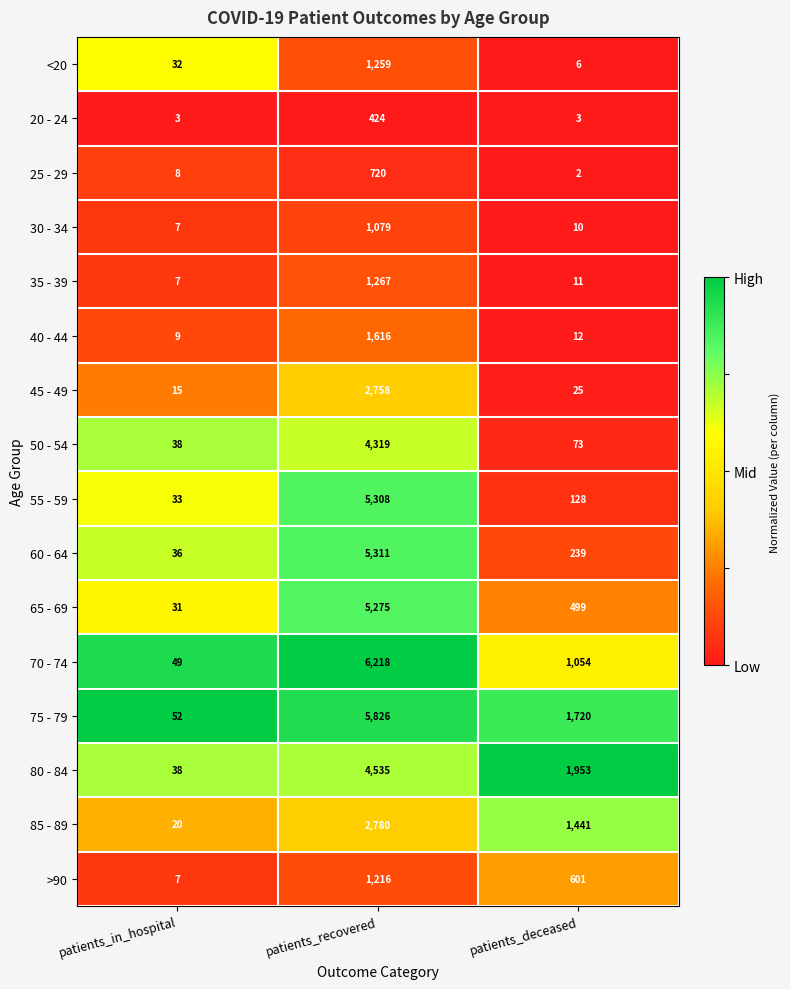

How many distinct data groups are displayed?

16